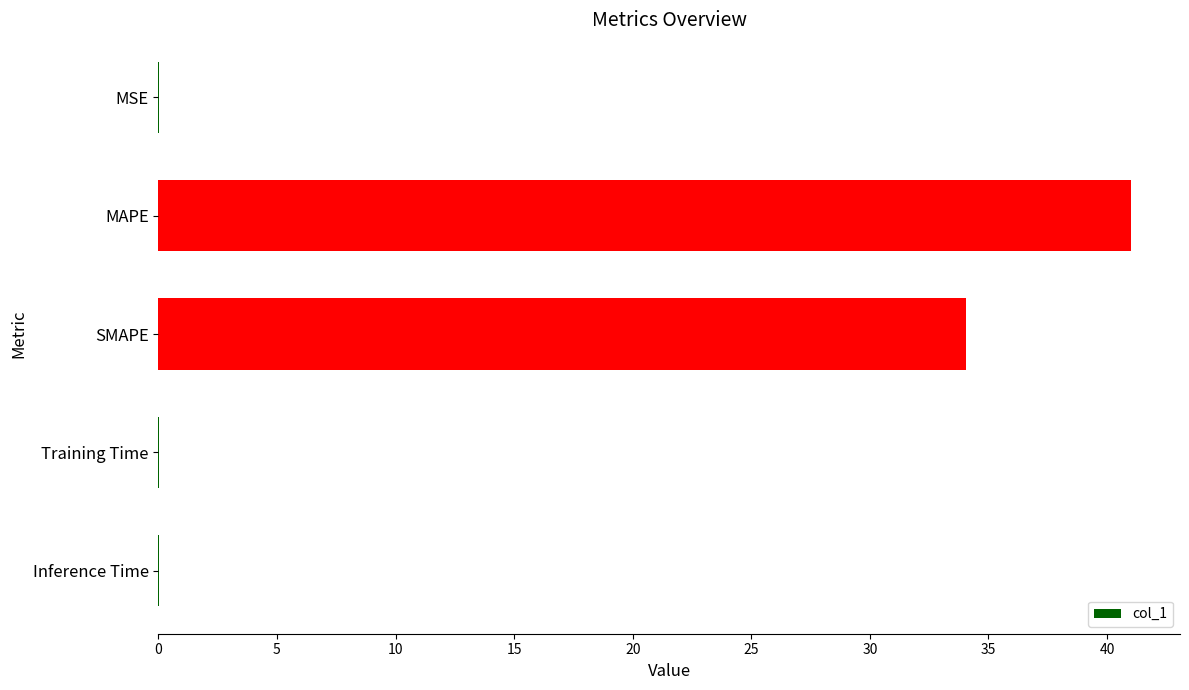

Does the chart contain stacked bars?

No